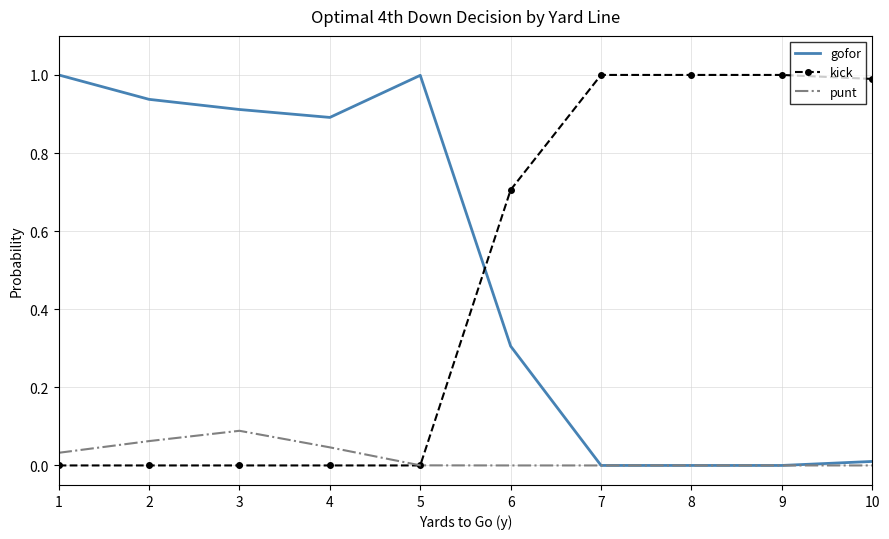

What is the total value across all series at 2?

1.0